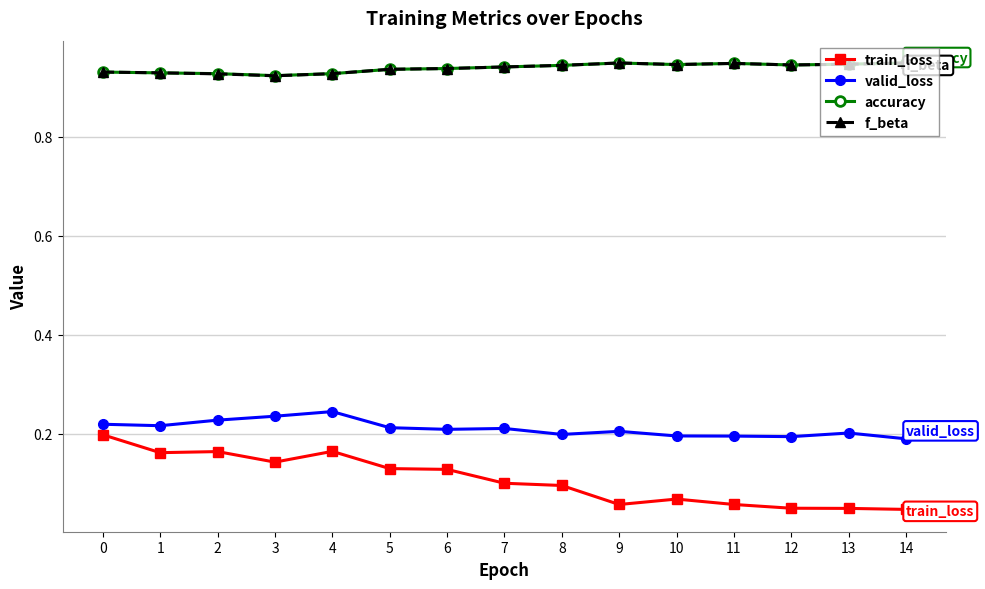

What is the spread (max minus min) of values at 6?

0.8